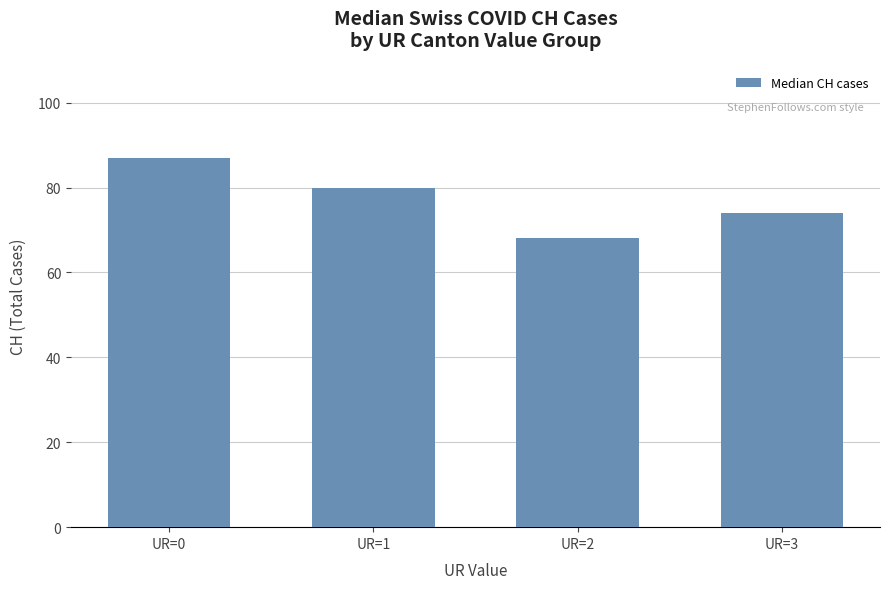

What is the difference between the maximum and minimum values?

19